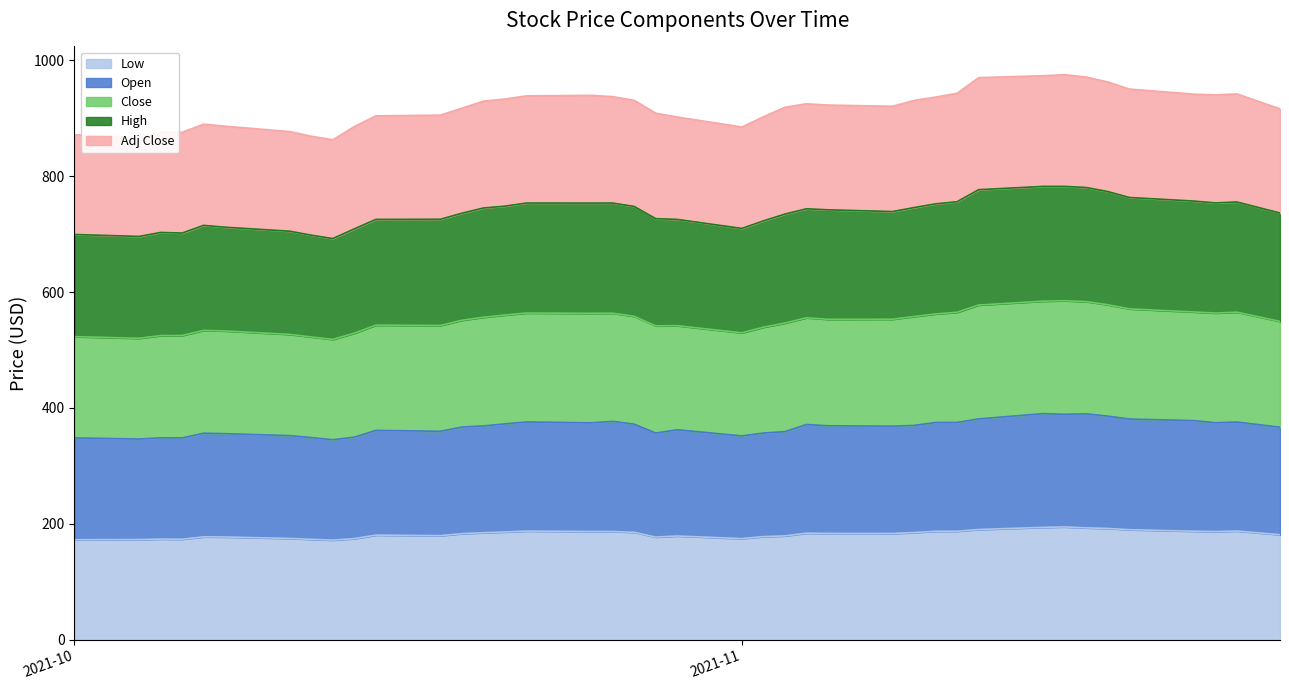

How many data points in High are above 742?

20